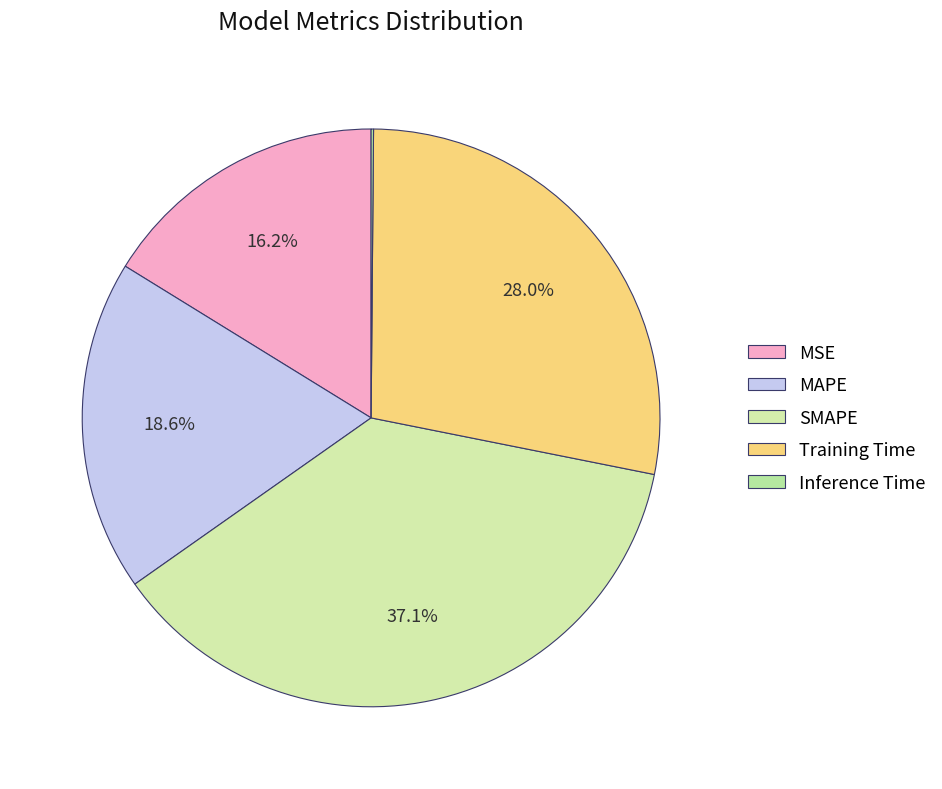

Which has a higher value, MAPE or Inference Time?

MAPE